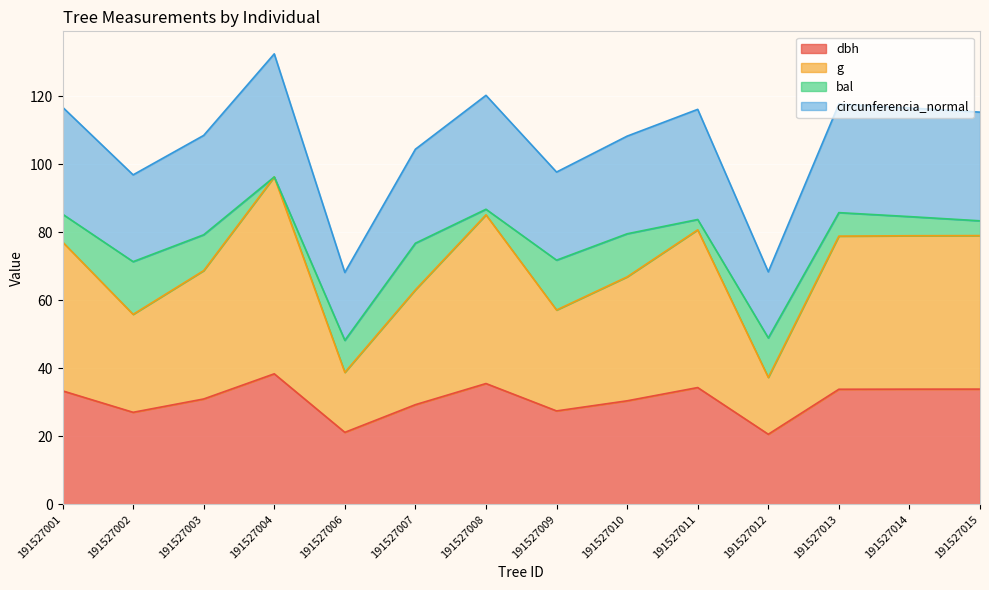

Read the dbh value at 191527009.

27.5